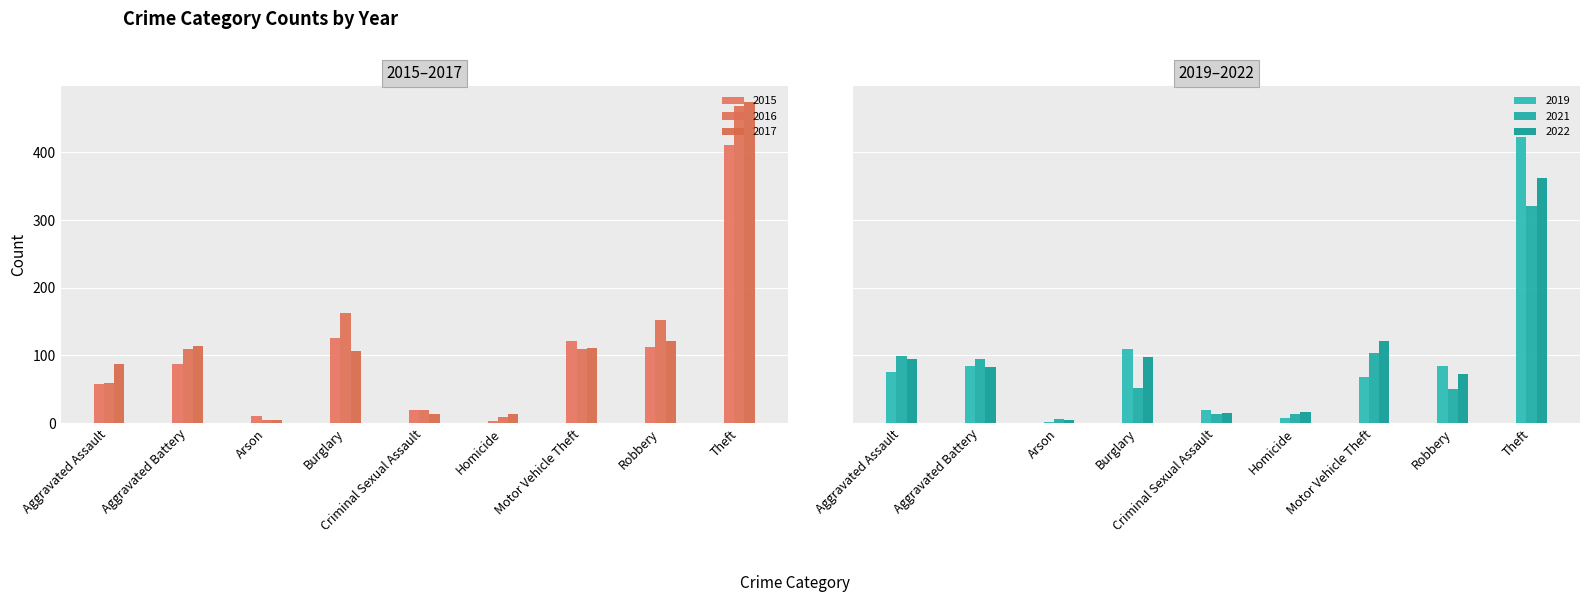

What is the average value of the 2021 series?

84